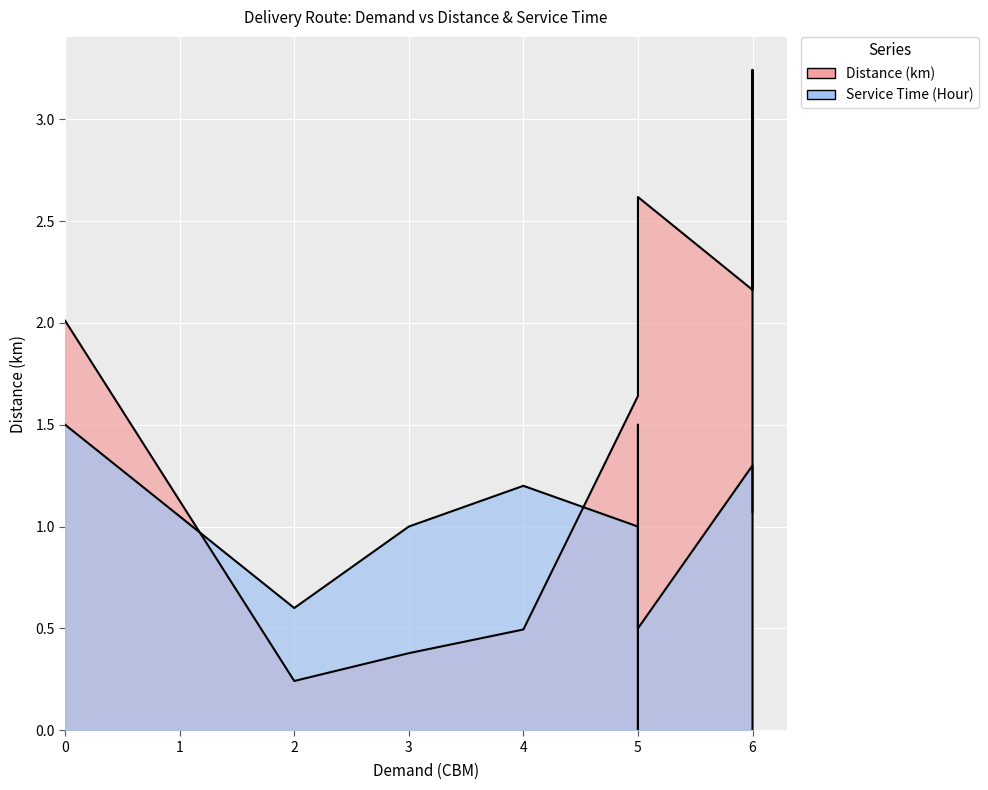

At 6, list the series in order from largest to smallest.

Distance (km), Service Time (Hour)